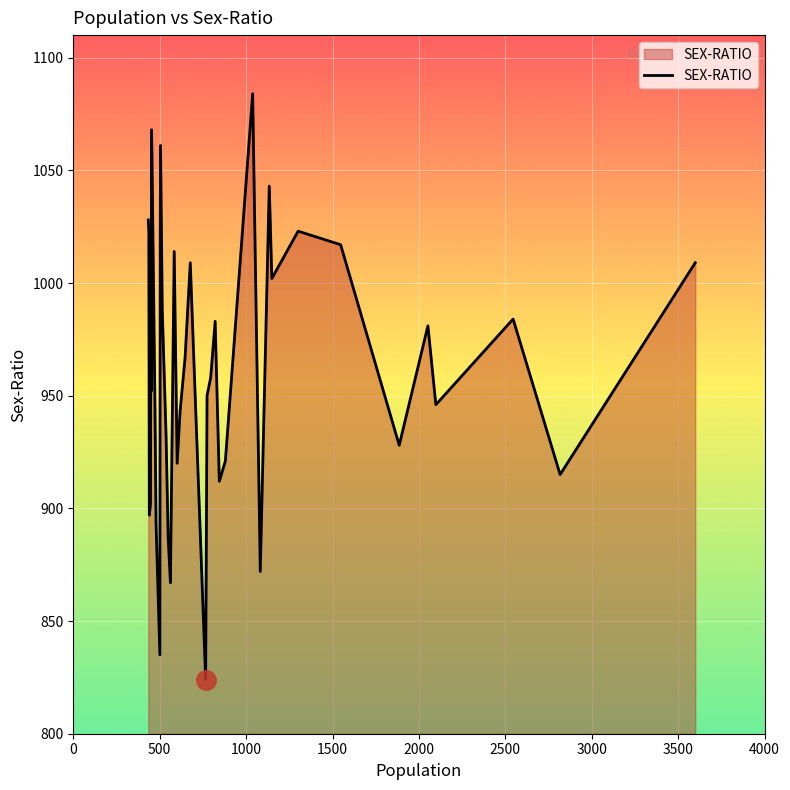

What is the maximum value shown in the chart?

1084